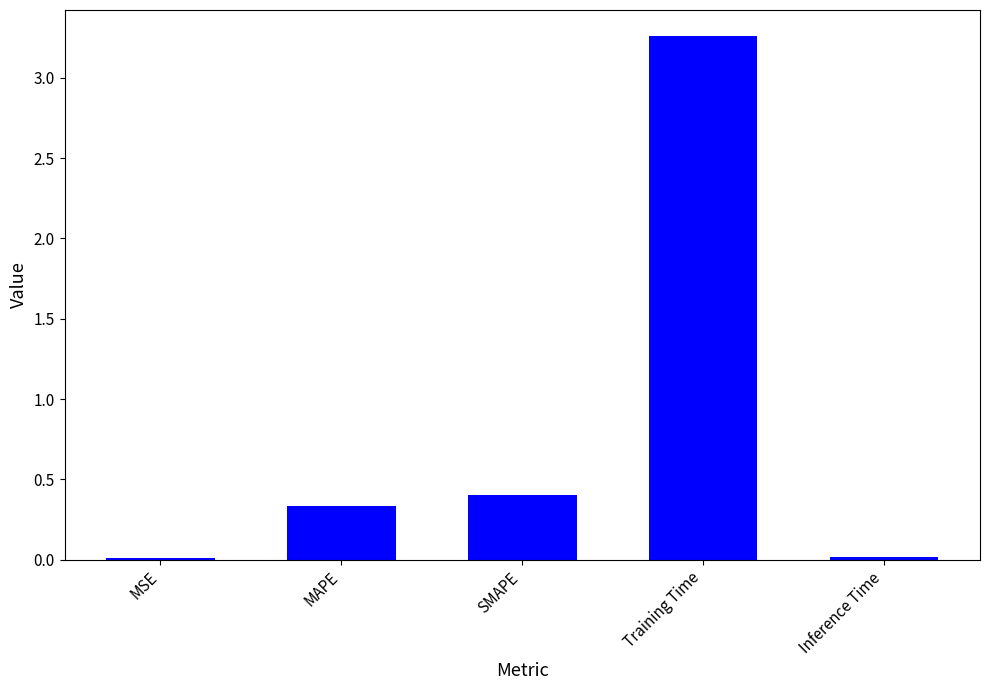

Are the bars horizontal?

No